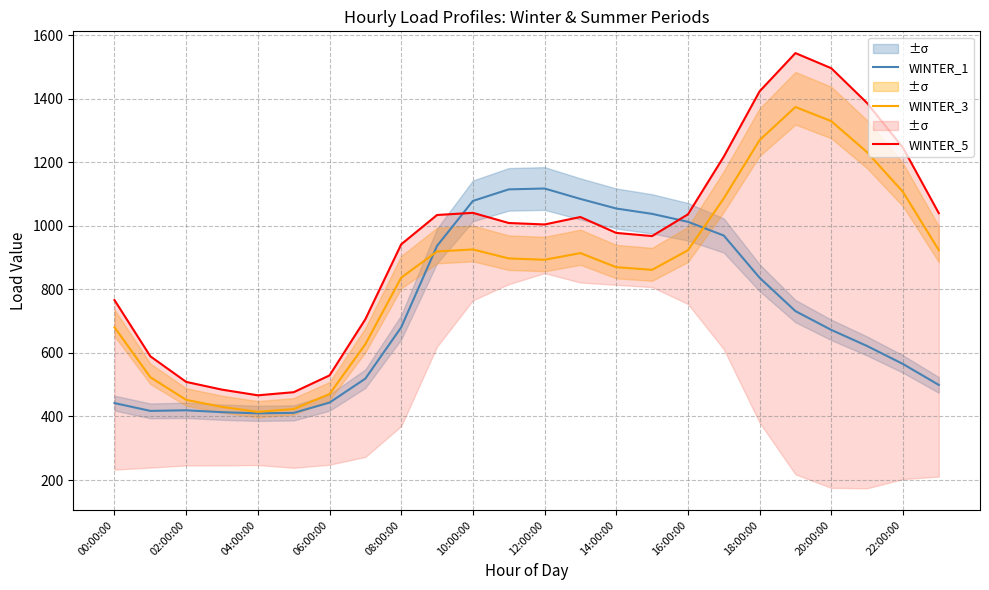

The value of WINTER_1 at 14:00:00 is 1054.3. True or false?

True